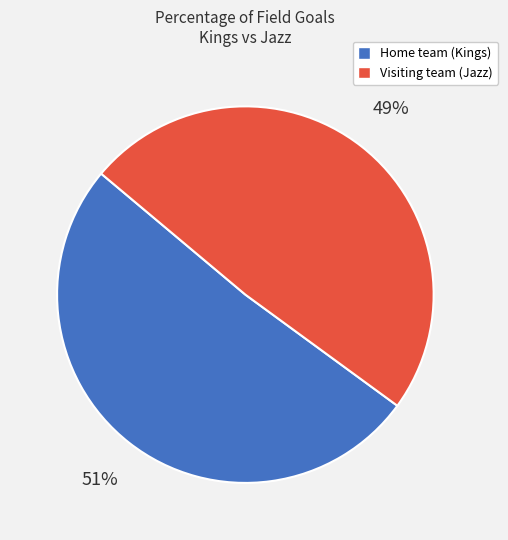

True or false: Home team (Kings) accounts for 36% of the total.

False